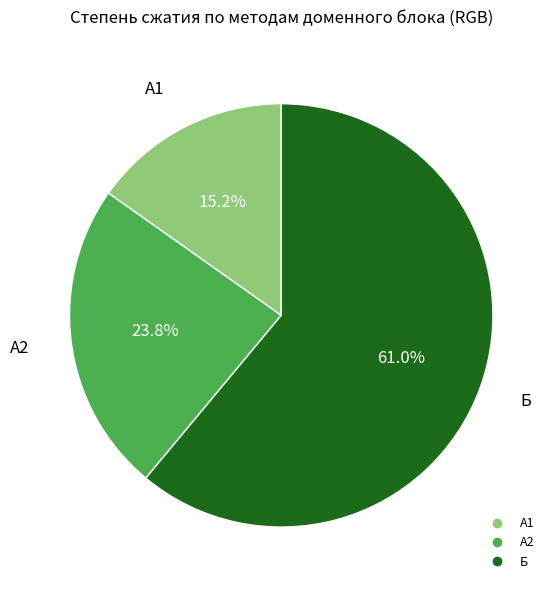

To the nearest percent, what is the combined percentage of Б and А2?

85%